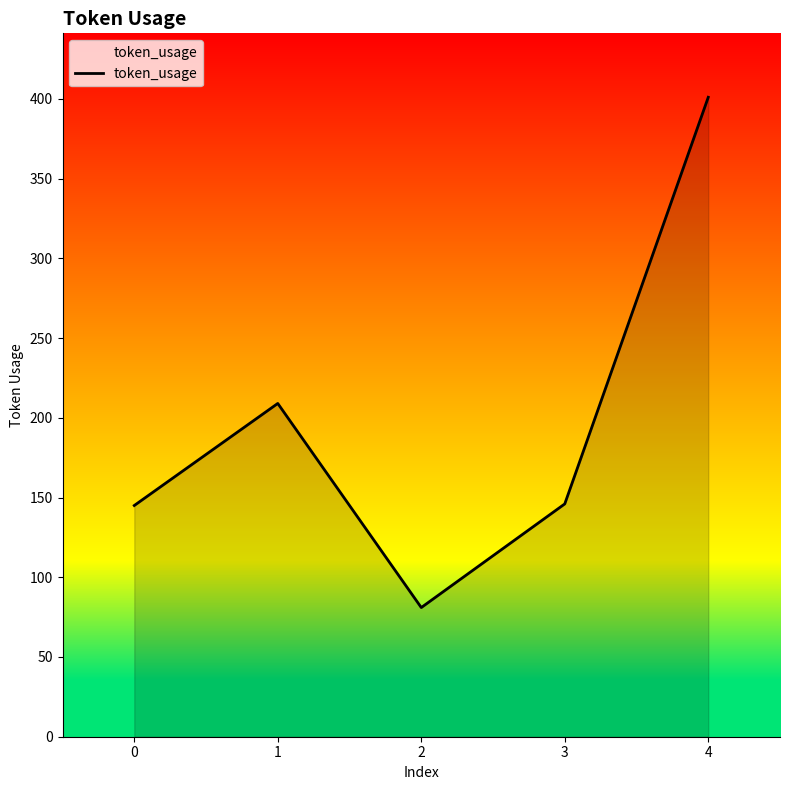

True or false: the data shows 204 at 0.

False